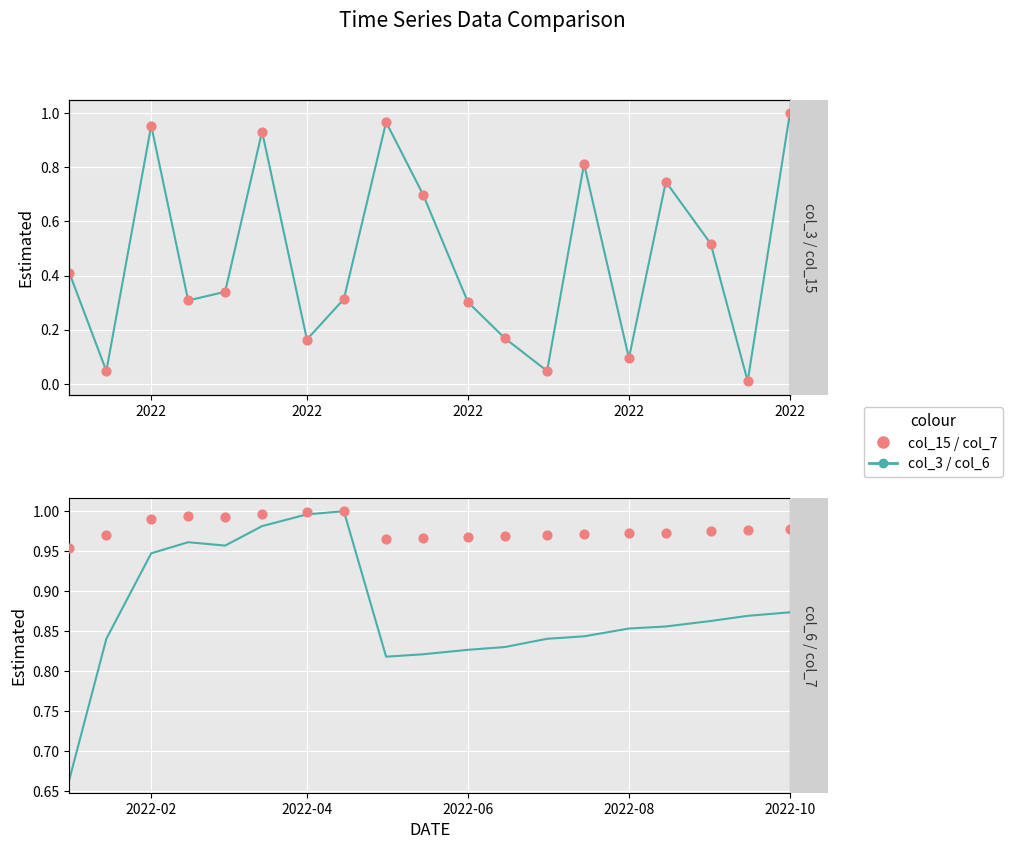

At which category is the sum across all series the highest?

18